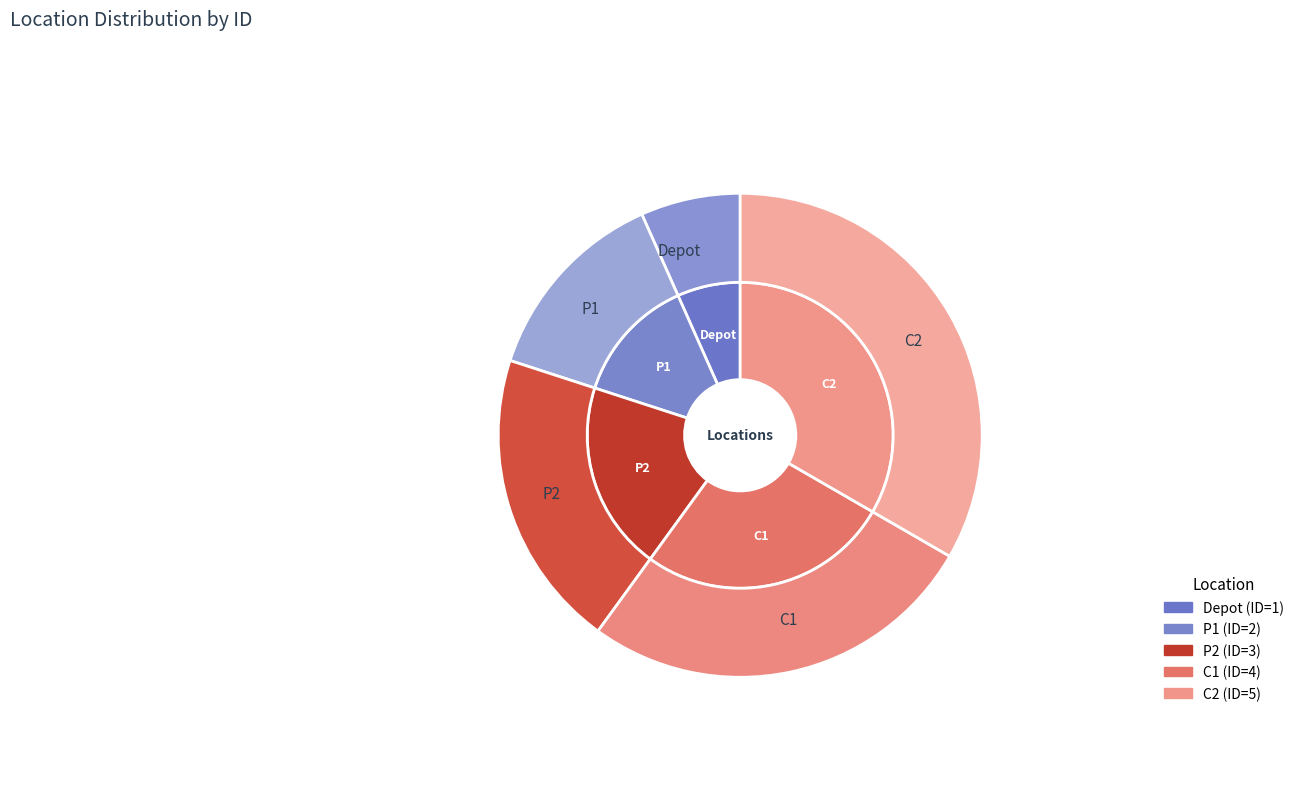

What percentage is the C2 slice, to the nearest percent?

33%